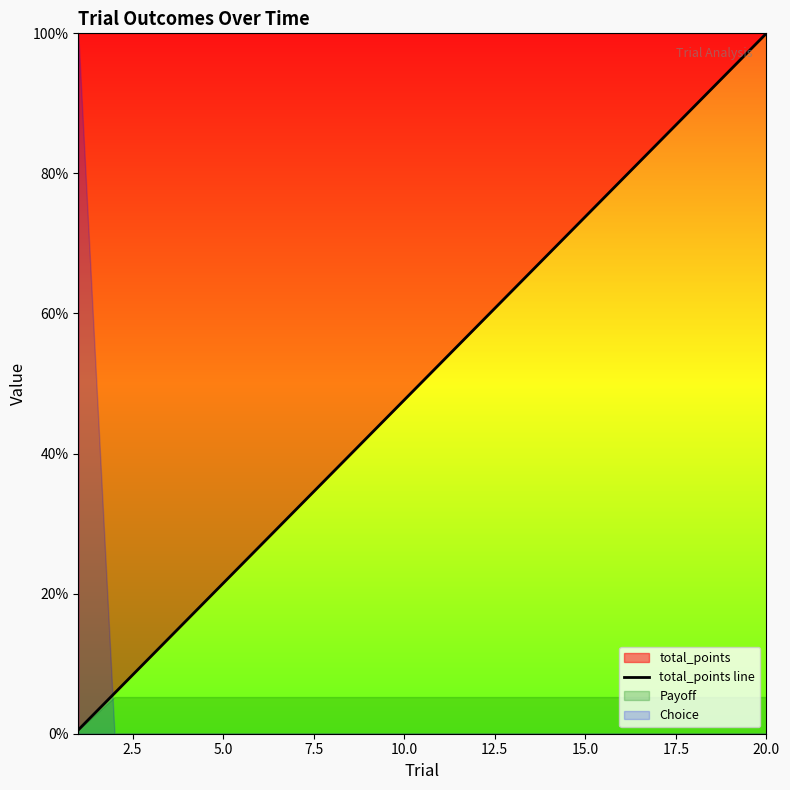

True or false: there are more than 0 points higher than both neighbors.

False